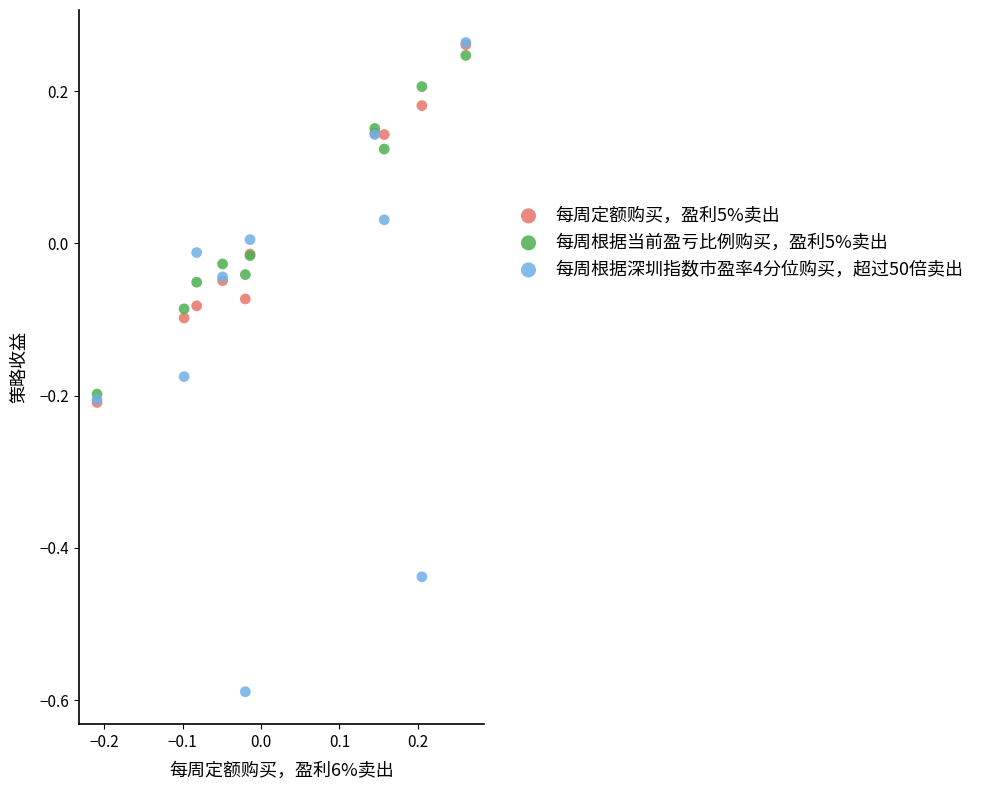

What are all the series names shown in the legend?

每周定额购买，盈利5%卖出, 每周根据当前盈亏比例购买，盈利5%卖出, 每周根据深圳指数市盈率4分位购买，超过50倍卖出